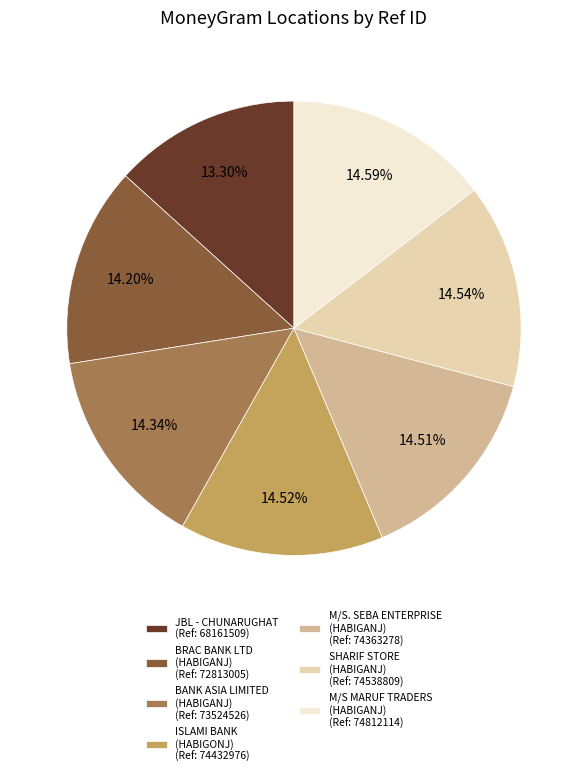

How many slices are in this pie chart?

7